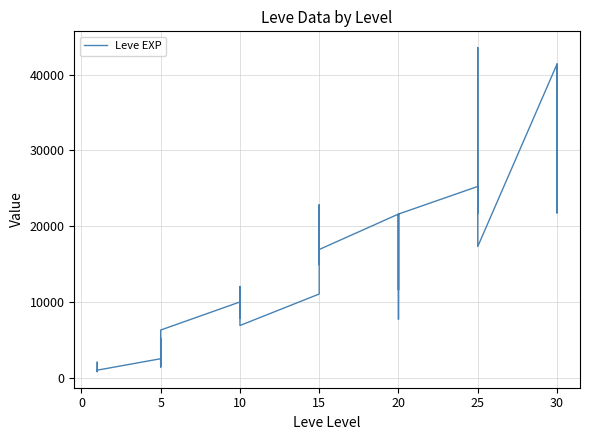

How many points are higher than both their immediate neighbors (excluding endpoints)?

12